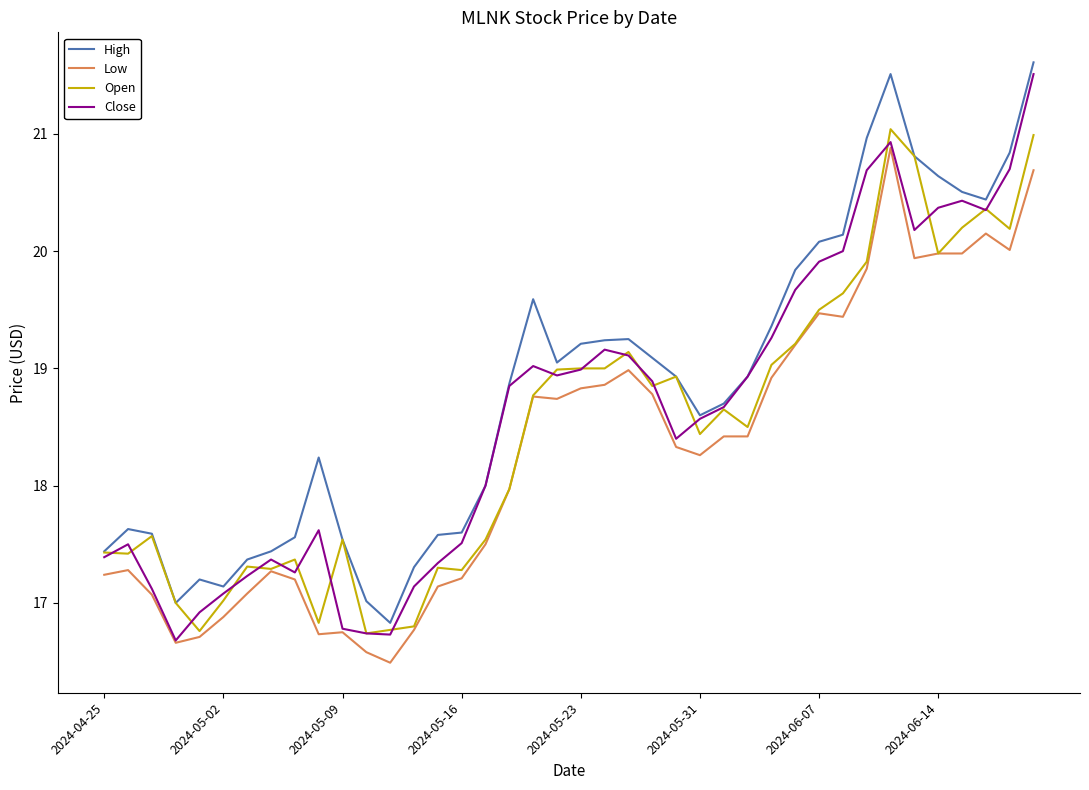

True or false: Low and High intersect in this chart.

False